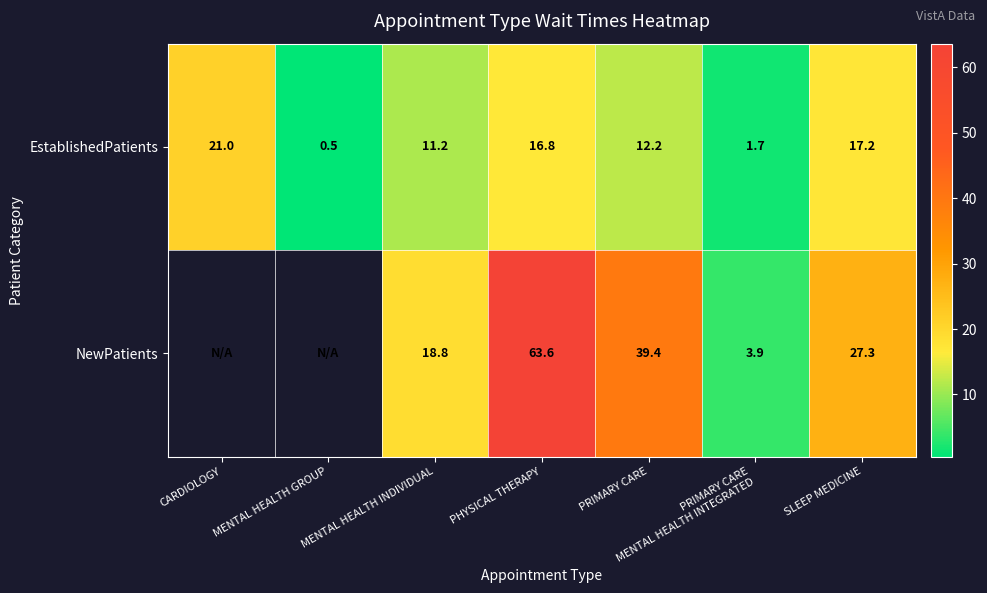

What is the difference between the maximum and minimum values in the EstablishedPatients series?

20.5